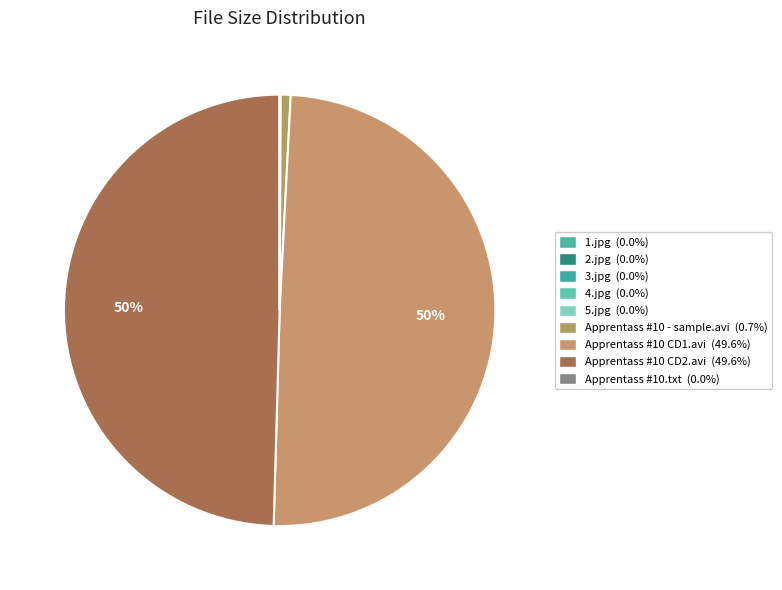

Between 1.jpg and Apprentass #10.txt, which is larger?

1.jpg